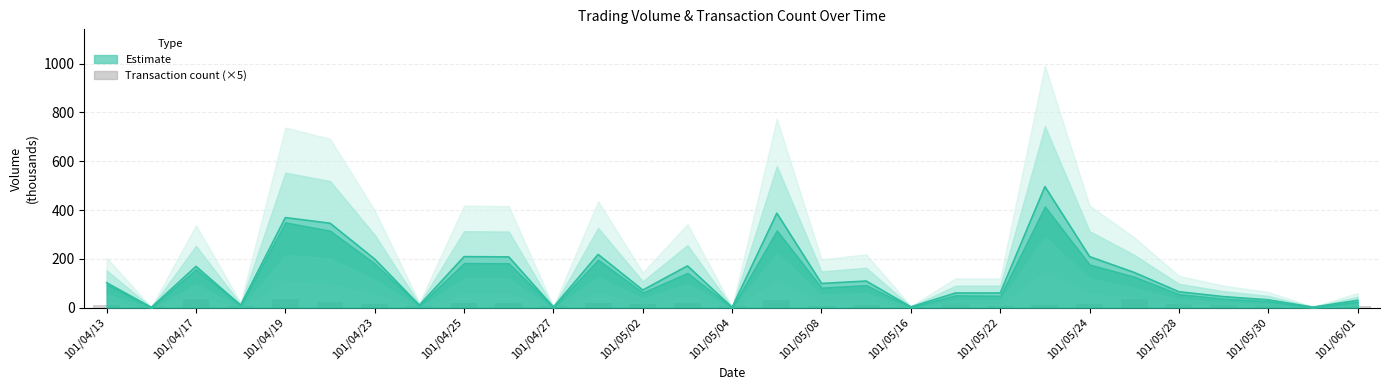

How many groups of bars are there?

29